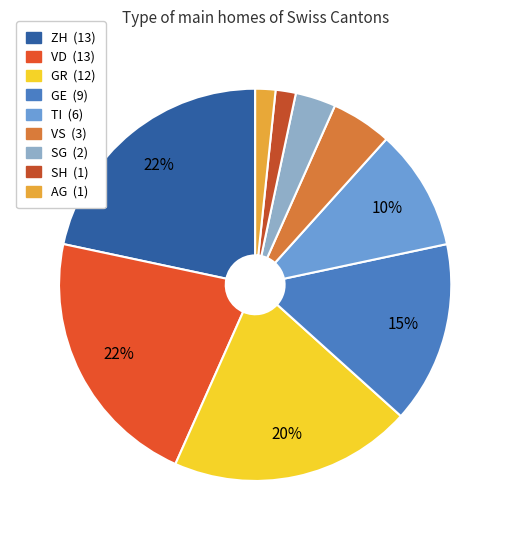

Count the number of slices in the pie.

9